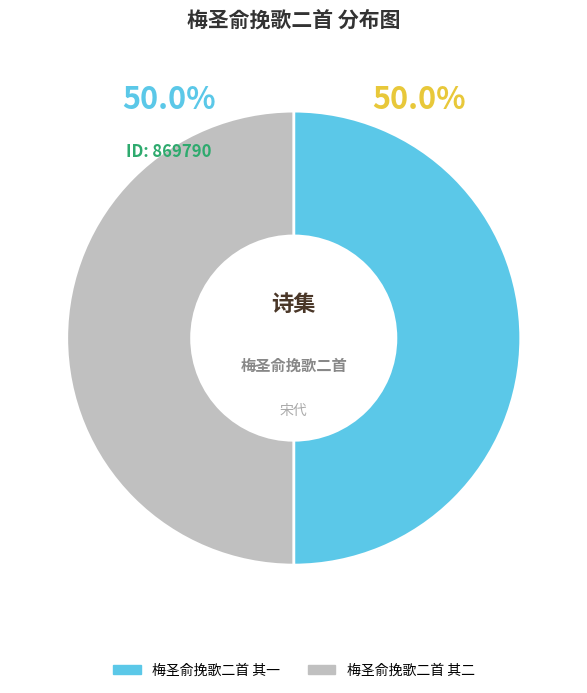

What is the ratio of the value at 梅圣俞挽歌二首 其二 to the value at 梅圣俞挽歌二首 其一?

1.0